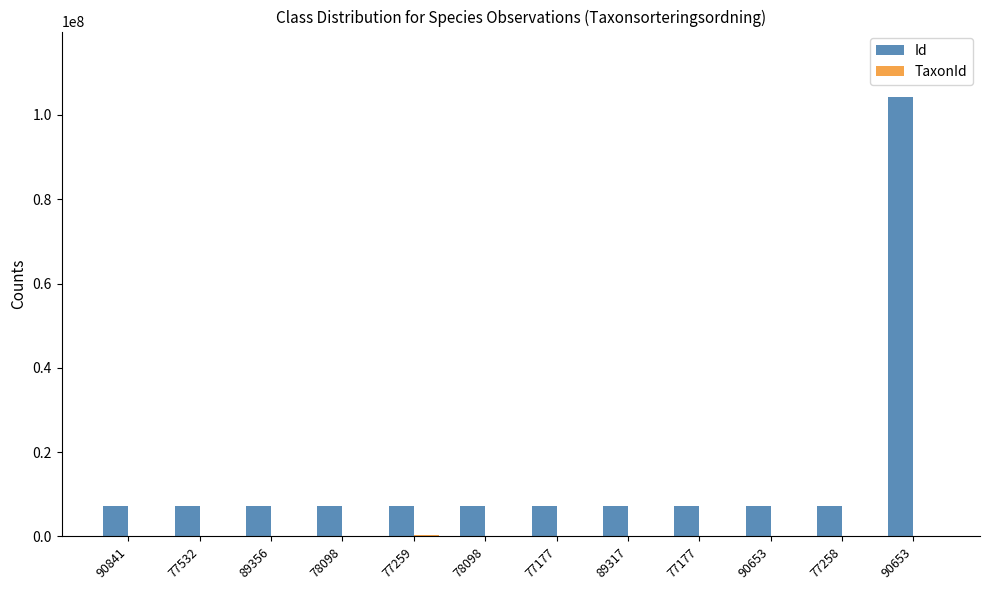

What is the total value across all series at 78098?

7140520